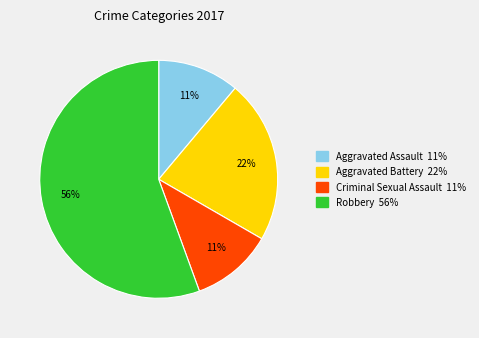

Is the sum of Aggravated Battery and Criminal Sexual Assault greater than half?

No